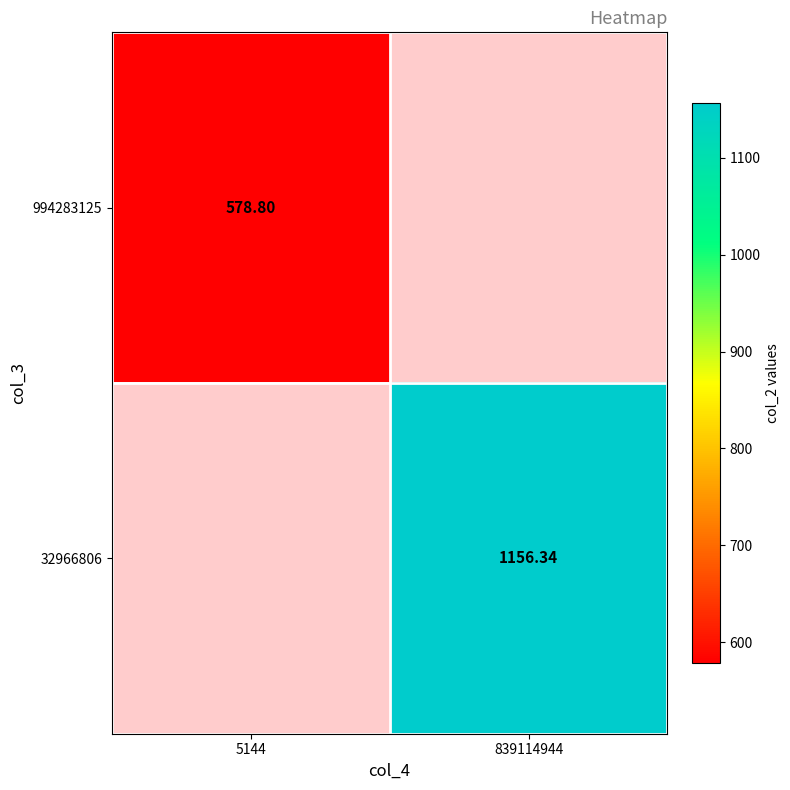

Is the value of 994283125 at 5144 greater than the value of 32966806 at 839114944?

No